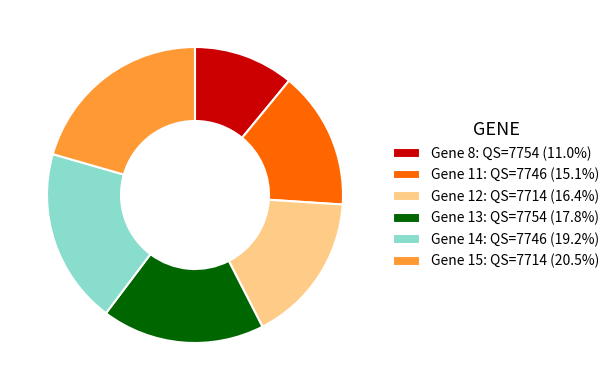

Is Gene 14 the majority of the pie?

No